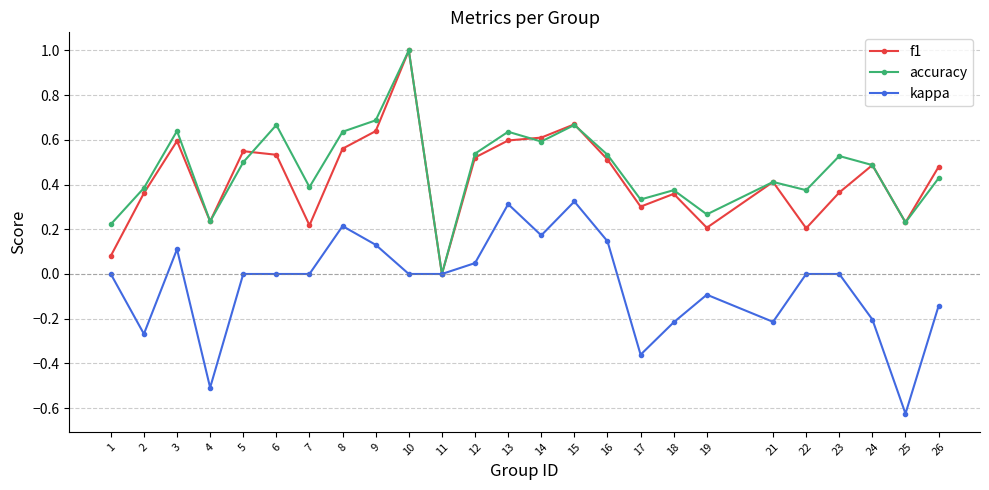

Where is the first local maximum for accuracy?

3